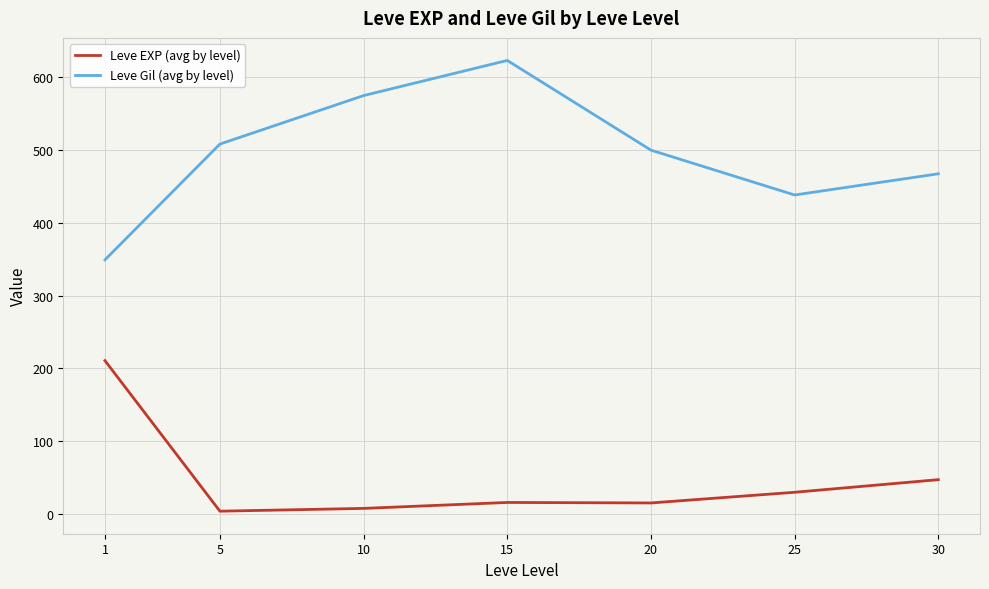

Which series has the largest range (max minus min)?

Leve Gil (avg by level)